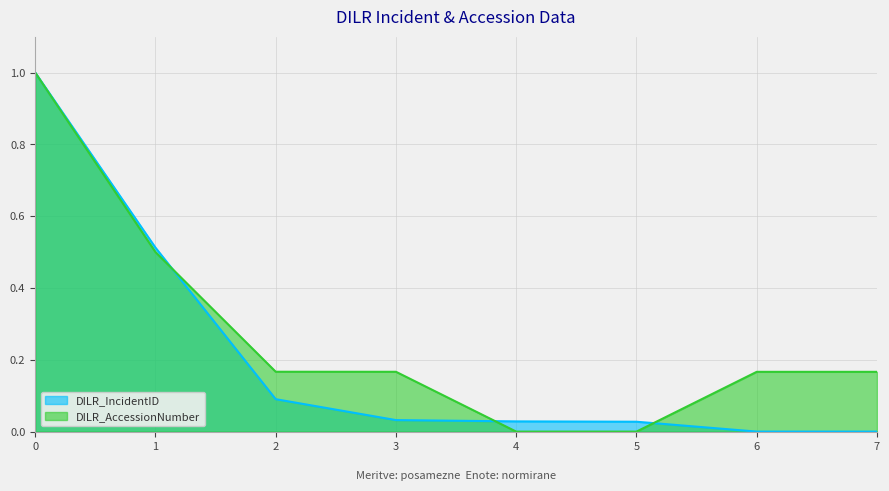

Reading left to right, what are all the values shown in this chart?

DILR_IncidentID: 1.0	0.5	0.1	0.0	0.0	0.0	0.0	0.0
DILR_AccessionNumber: 1.0	0.5	0.2	0.2	0.0	0.0	0.2	0.2